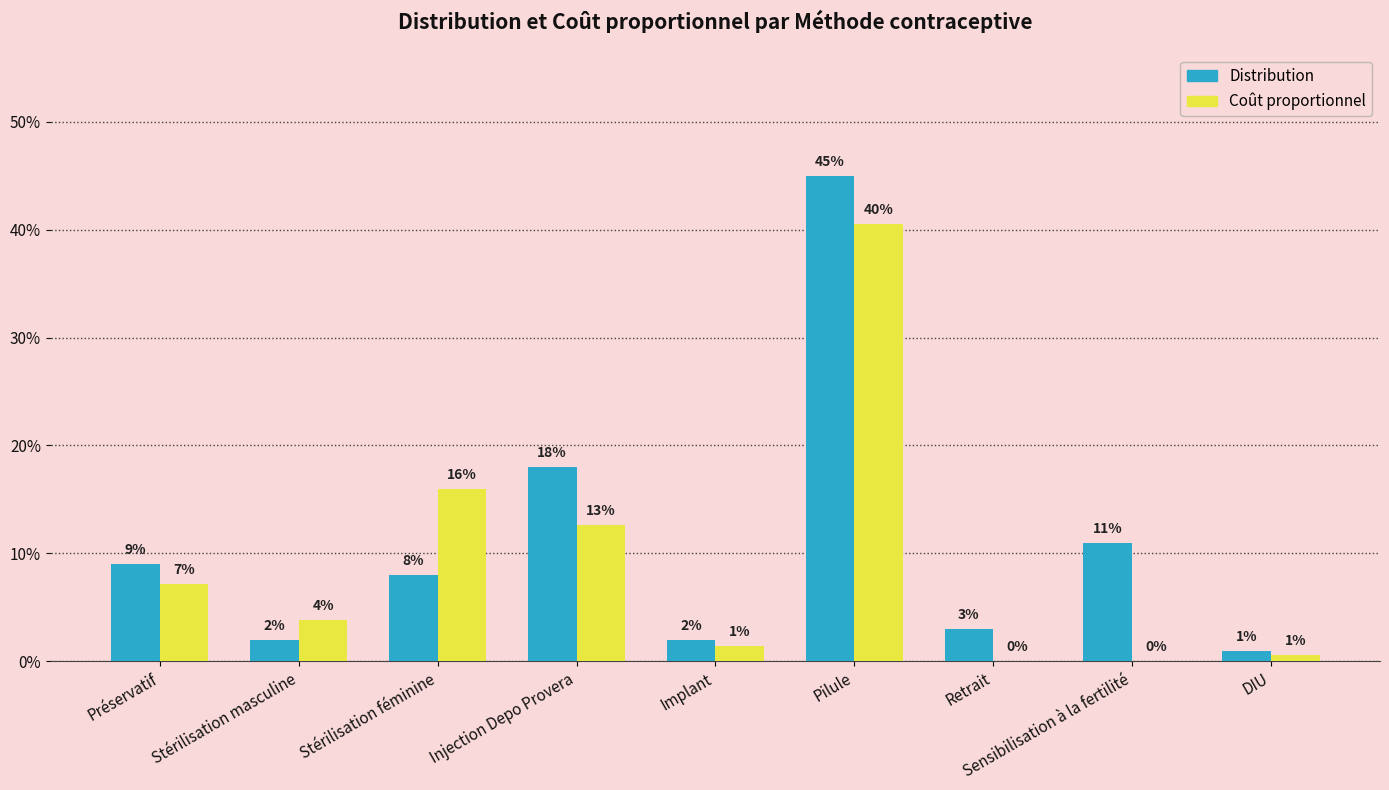

How many groups of bars are there?

9